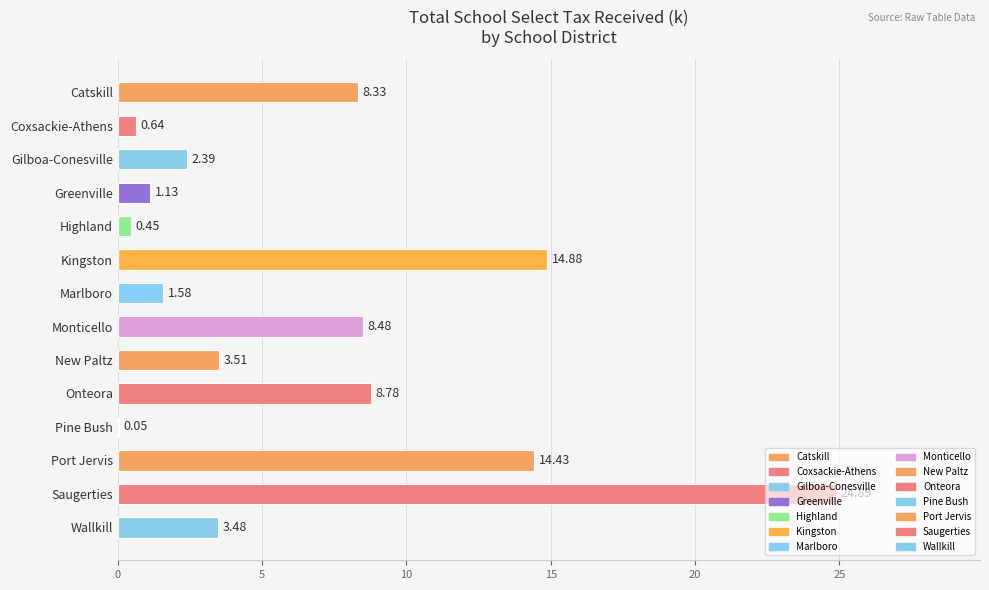

Where is the data nearest to the value 12?

Port Jervis